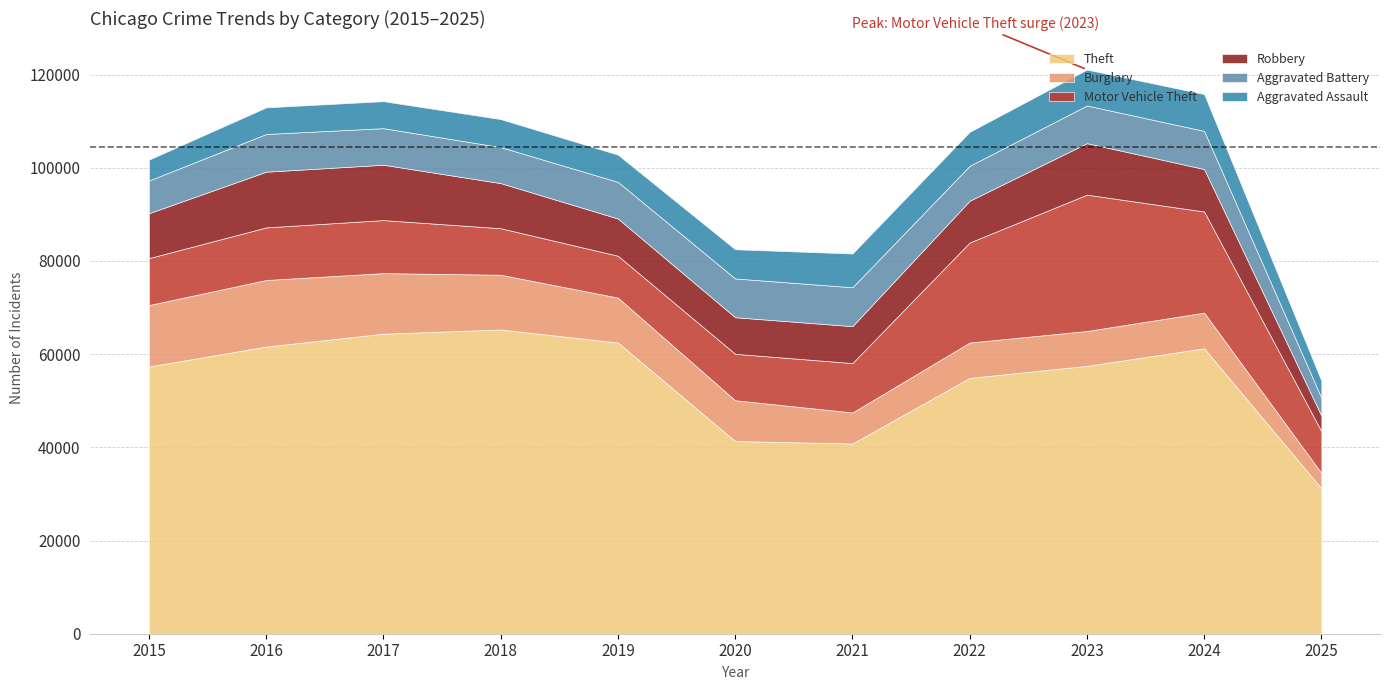

Which category has the highest value across all series?

2018